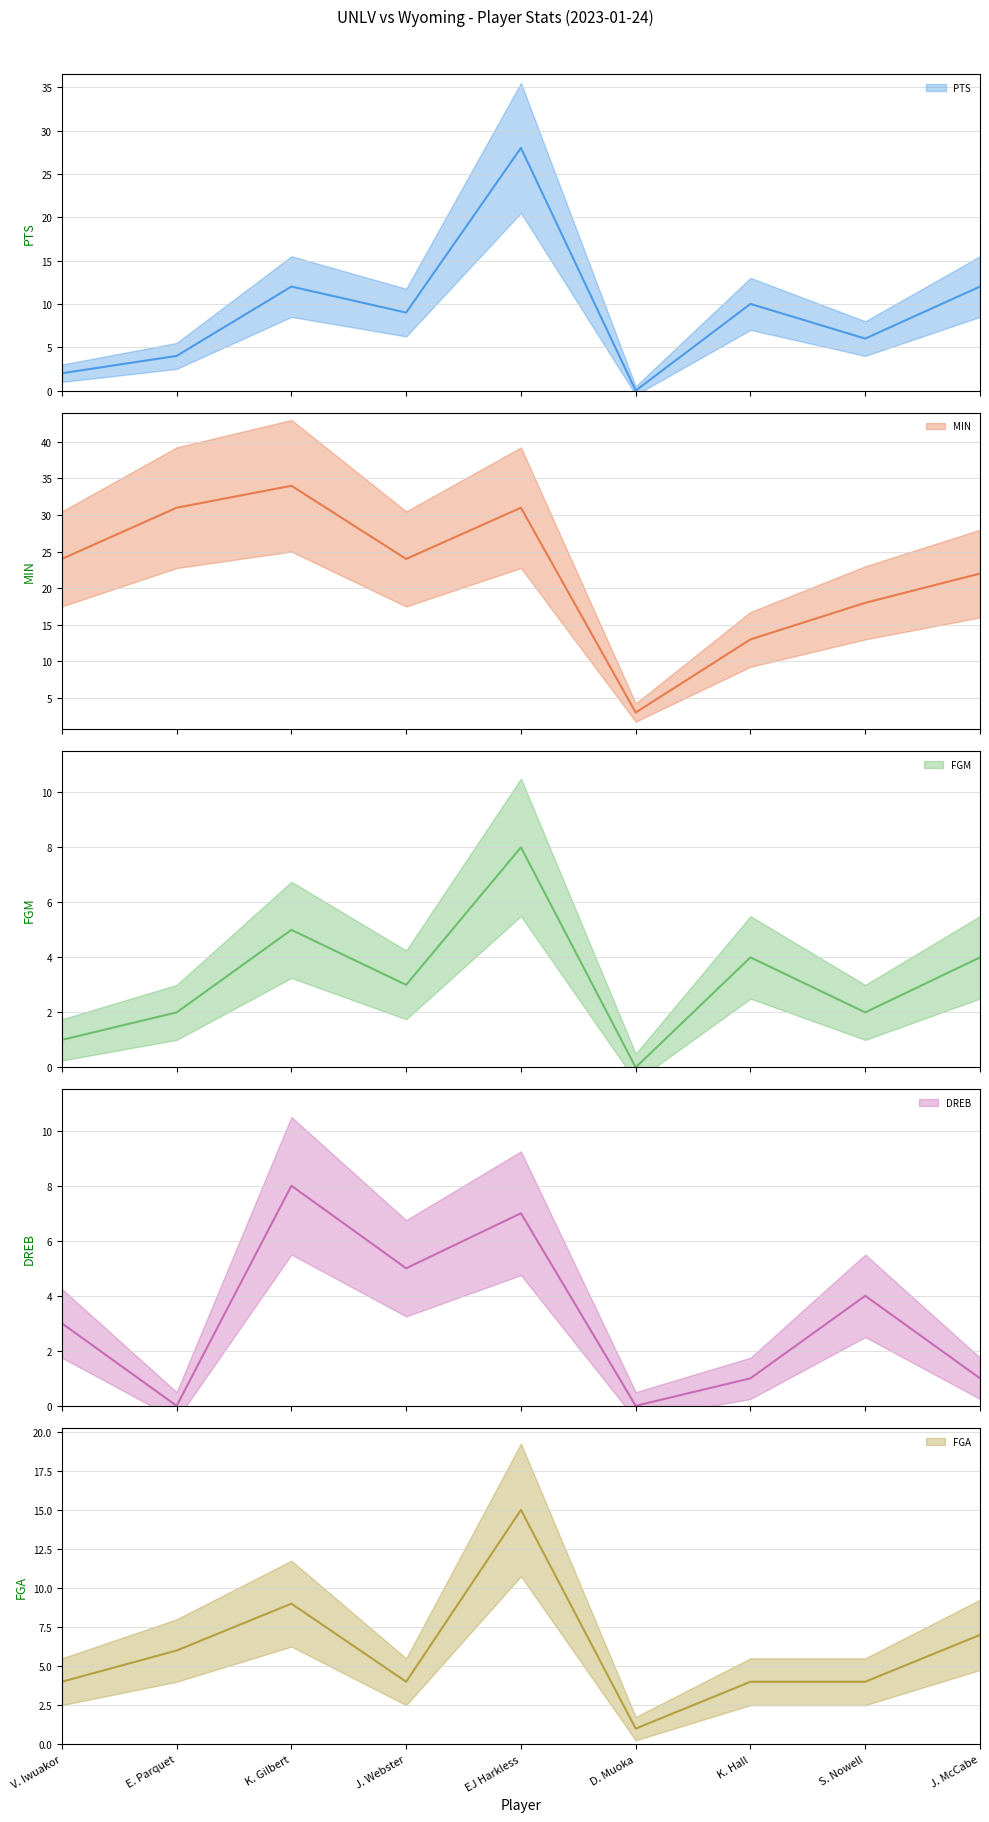

Is the value of FGA at K. Gilbert greater than the value of MIN at S. Nowell?

No